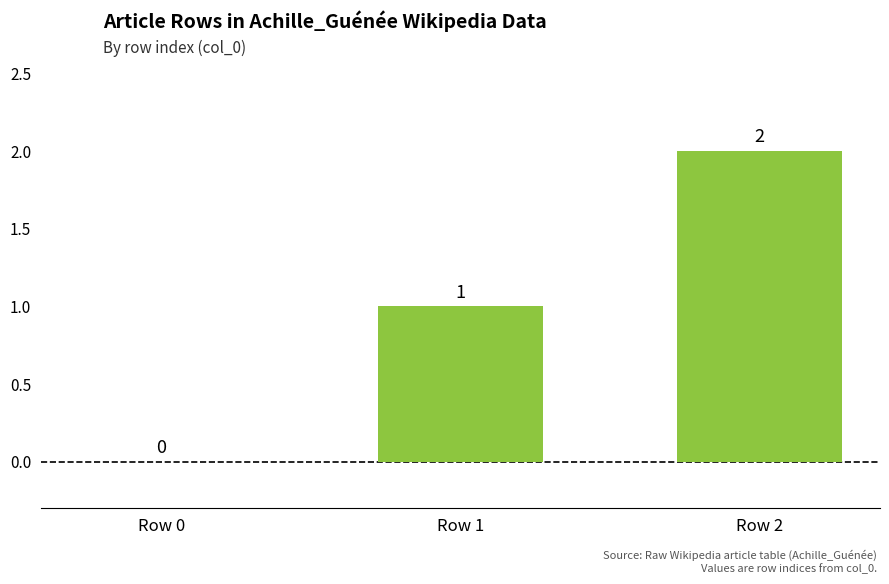

What is the sum of all values?

3